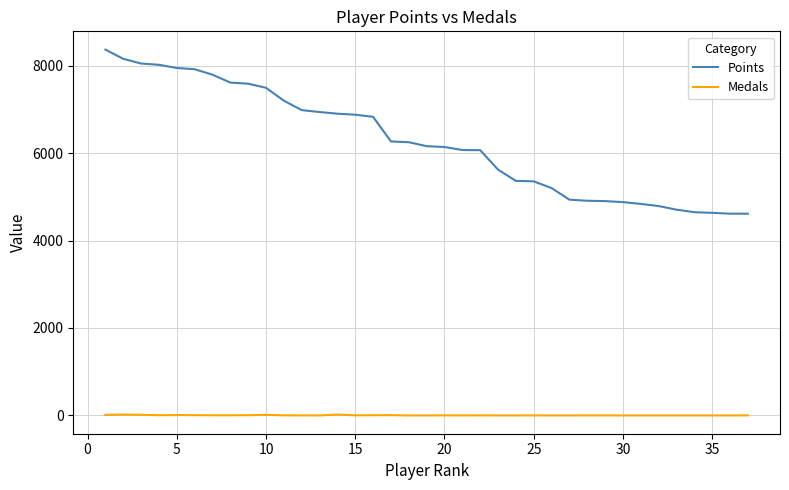

Which series has the largest total across all categories?

Points